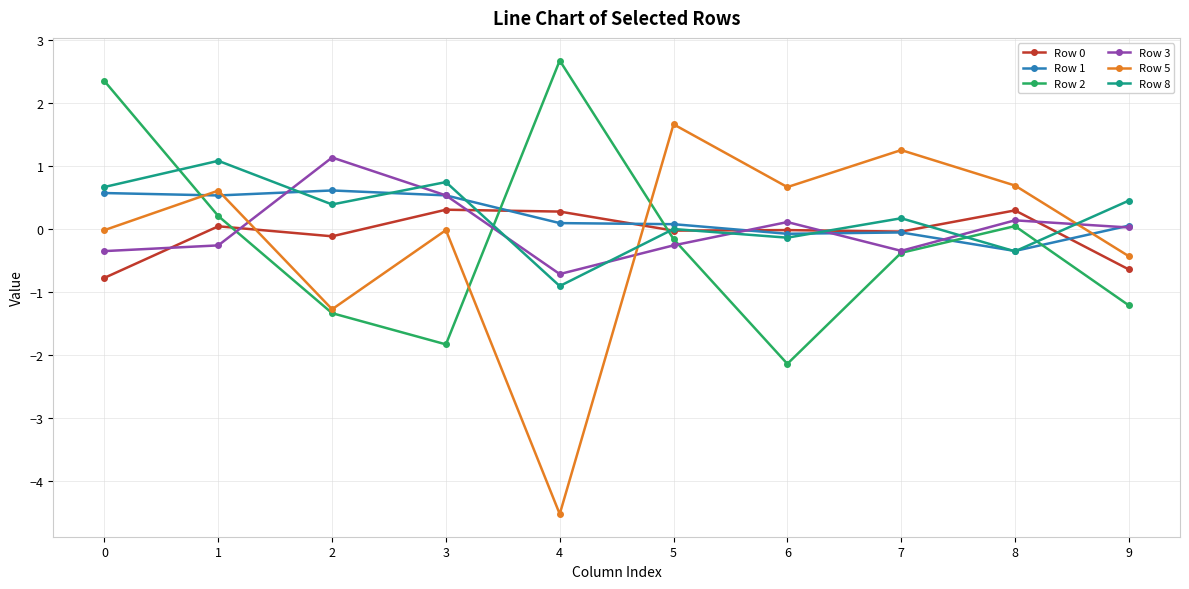

True or false: Row 2 has a value of 3.8 at 0.

False